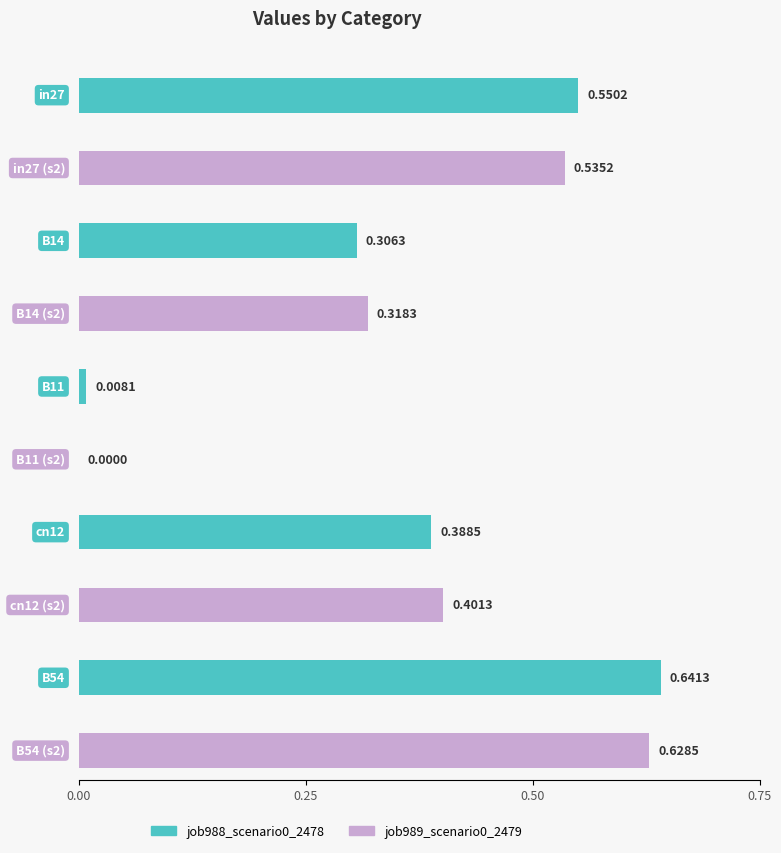

What is the sum of the job989_scenario0_2479 values at B54 and B14?

0.9